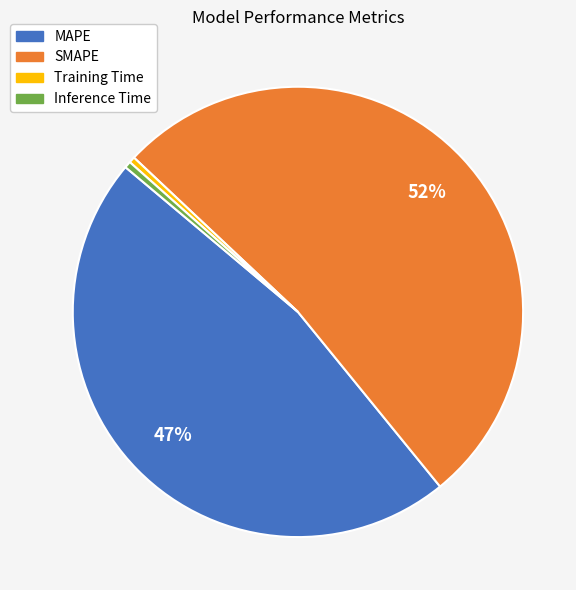

Between MAPE and Training Time, which is larger?

MAPE